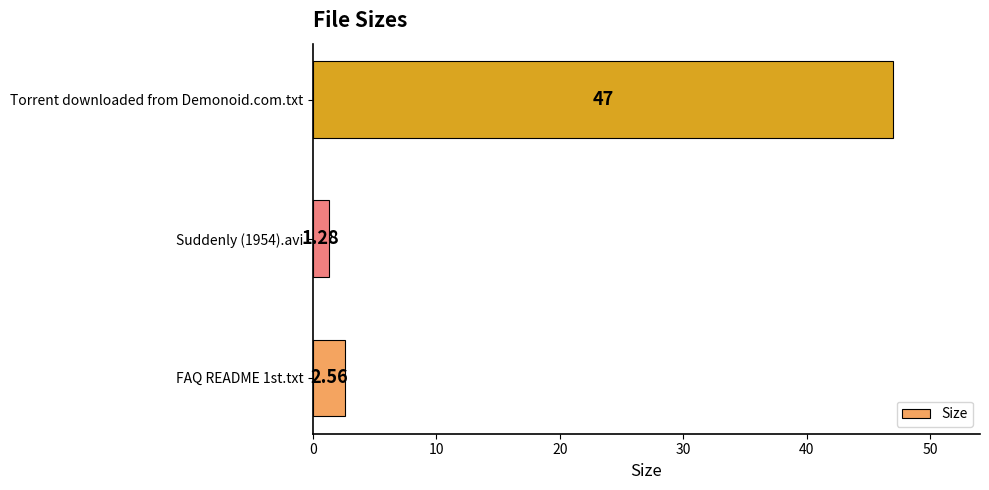

List the labels in order of value, smallest first.

Suddenly (1954).avi, FAQ README 1st.txt, Torrent downloaded from Demonoid.com.txt